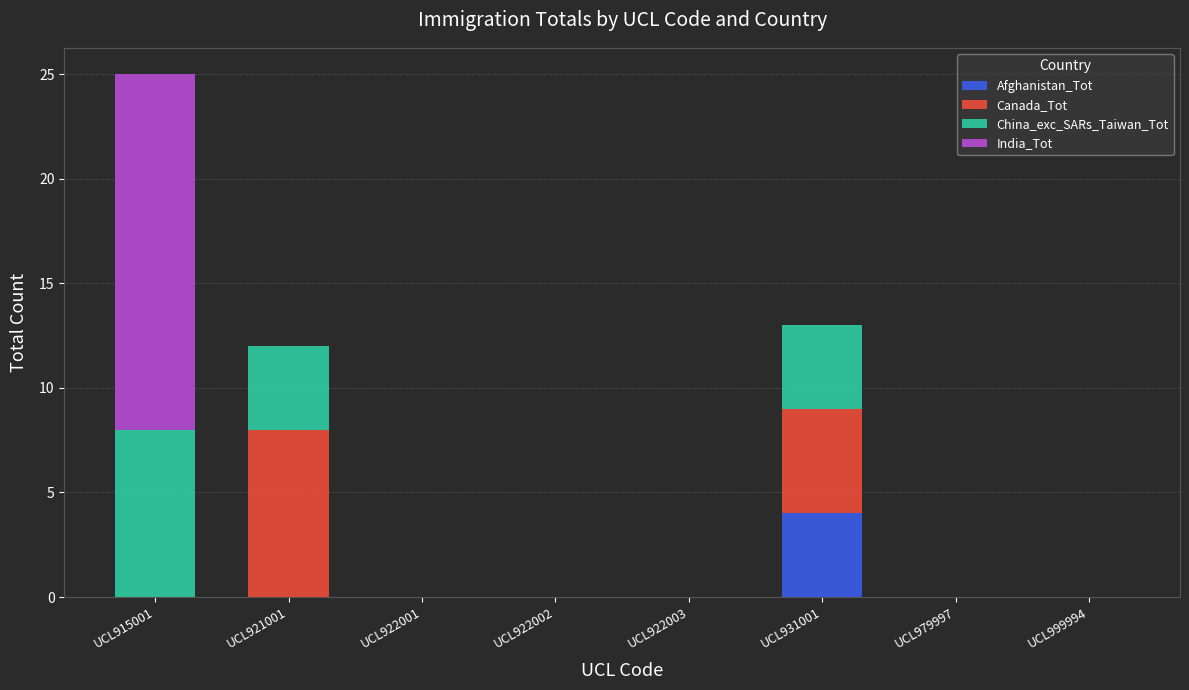

Are the bars horizontal?

No